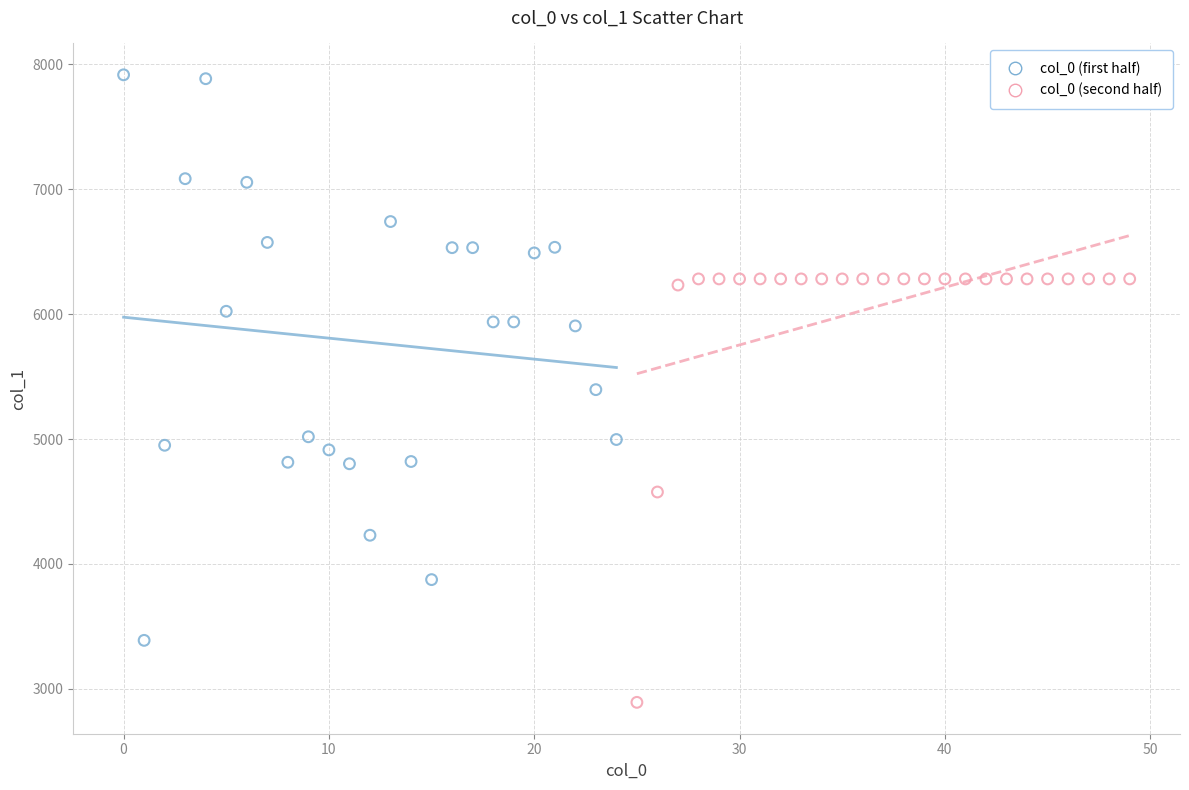

Which series contains the lowest Y value?

col_0 (second half)